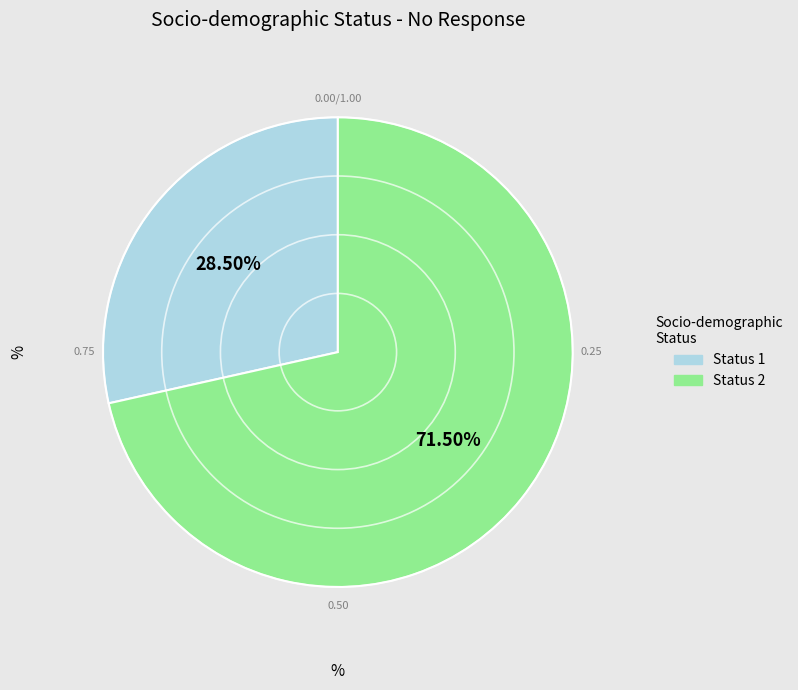

Between Status 1 and Status 2, which is larger?

Status 2